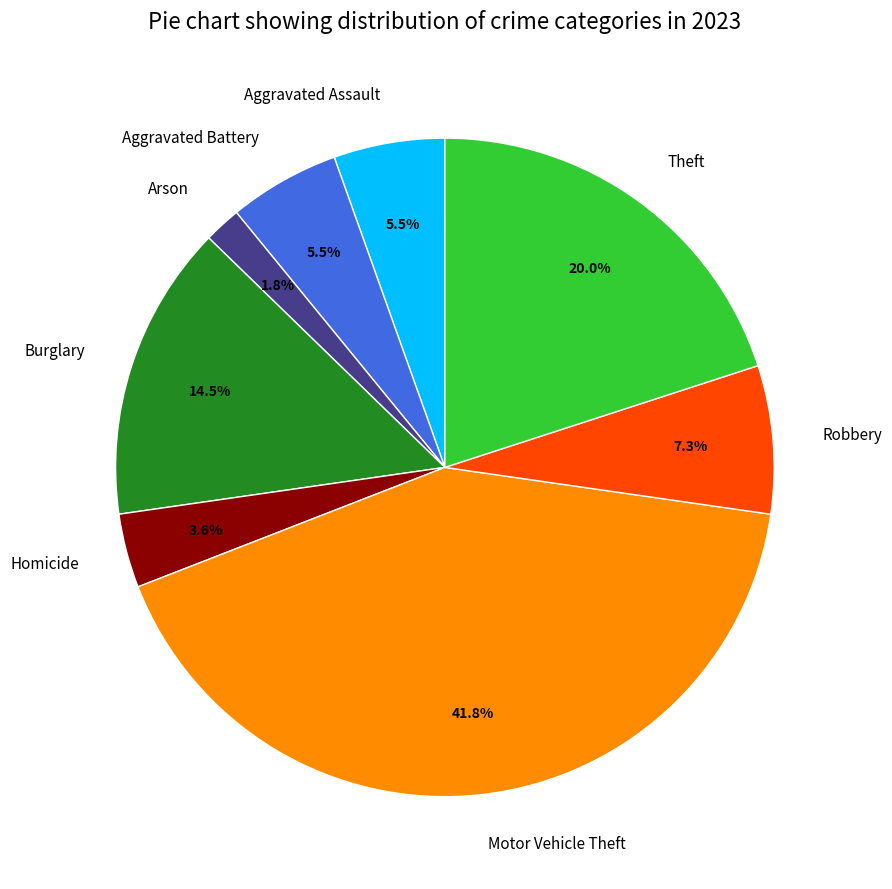

What is the total percentage of Homicide and Robbery?

10.9%